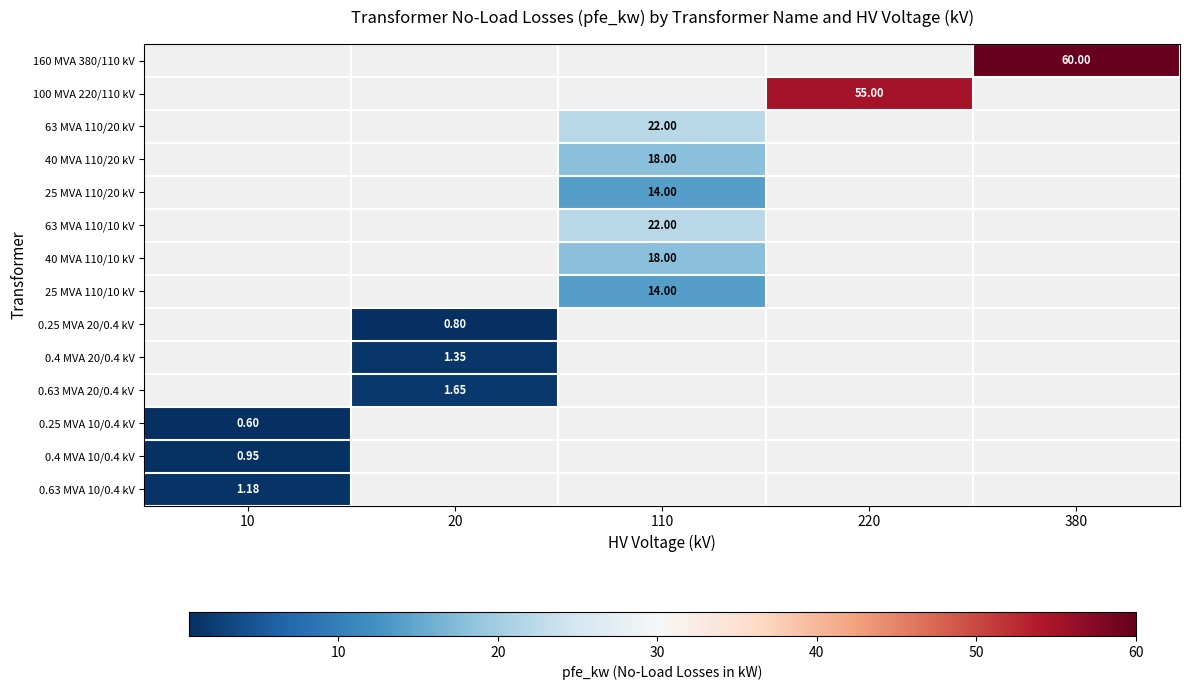

True or false: 0.63 MVA 20/0.4 kV has a value of 1.6 at 20.

True